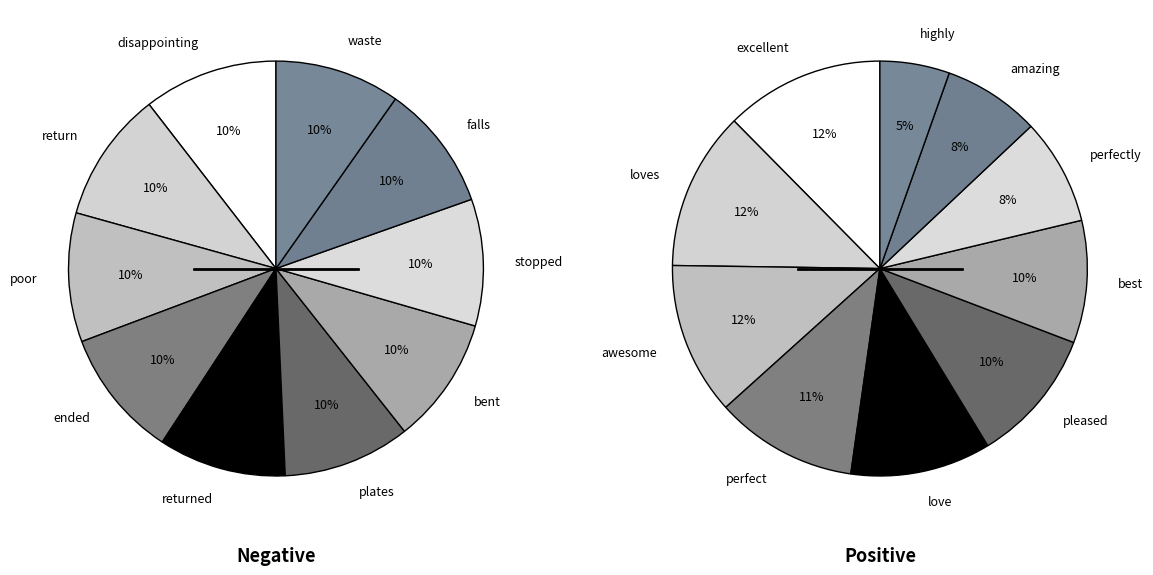

Is 7 the majority of the pie?

No